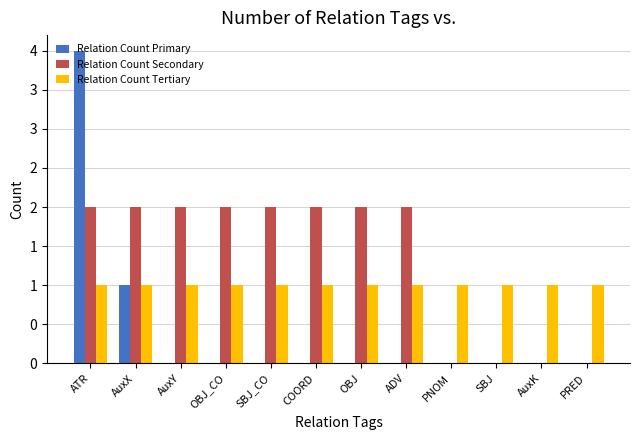

What are all the series names shown in the legend?

Relation Count Primary, Relation Count Secondary, Relation Count Tertiary